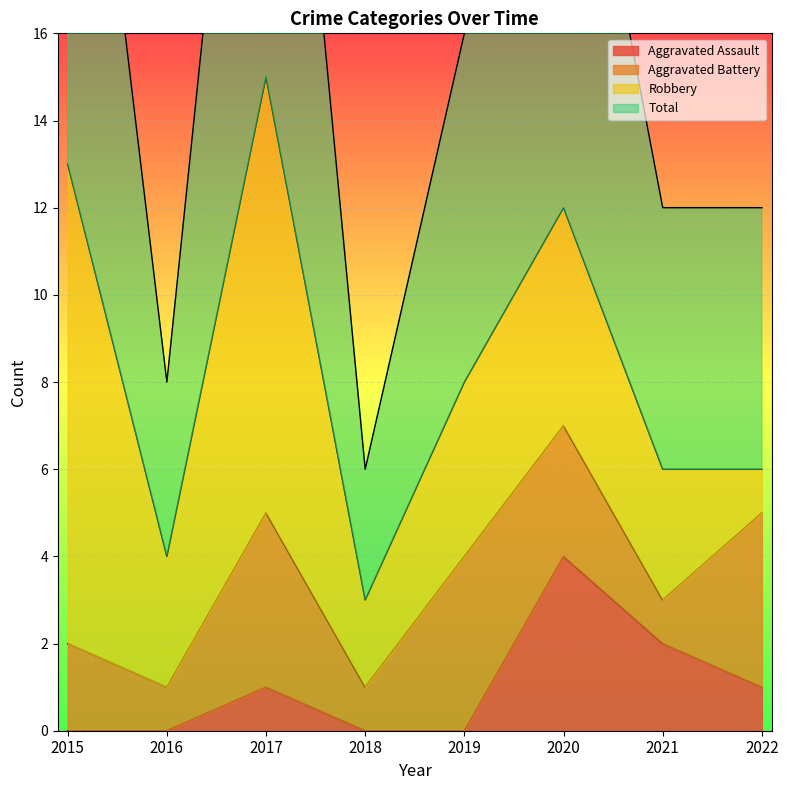

True or false: Aggravated Assault has a value of 1 at 2017.

True